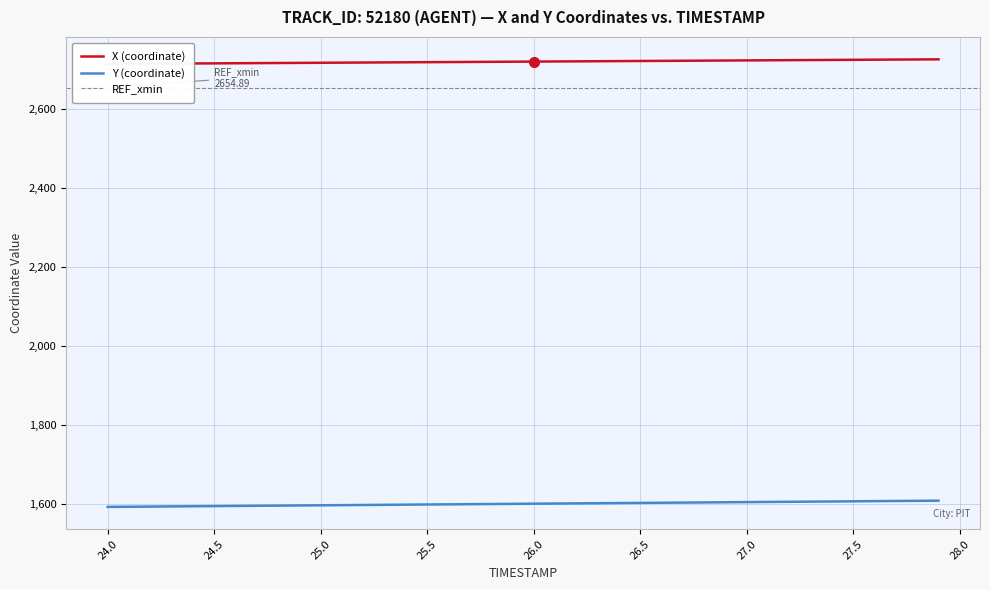

What is the highest value of the Y (coordinate) series?

1609.0